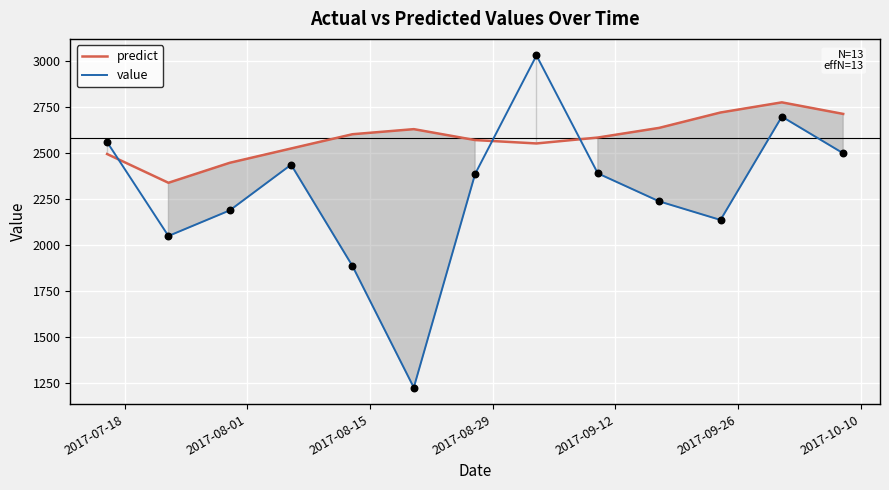

At how many categories does at least one series exceed 1812?

13